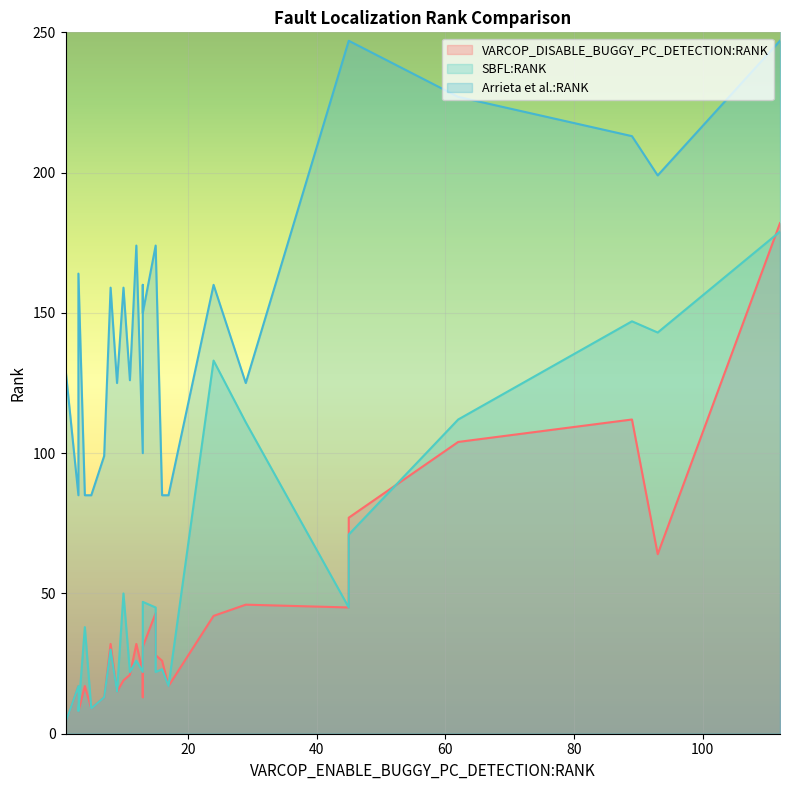

Reading left to right, list all the values displayed in this chart.

VARCOP_DISABLE_BUGGY_PC_DETECTION:RANK: 17	30	31	4	17	45	15	19	9	104	9	43	22	182	8	8	21	64	13	77	32	26	46	28	42	13	17	32	13	112
SBFL:RANK: 17	30	47	4	17	45	15	50	9	112	9	45	22	179	8	8	22	143	13	71	30	23	111	22	133	22	38	26	13	147
Arrieta et al.:RANK: 85	178	150	130	85	247	125	159	85	227	85	174	100	247	164	164	126	199	99	247	159	85	125	174	160	160	85	174	99	213